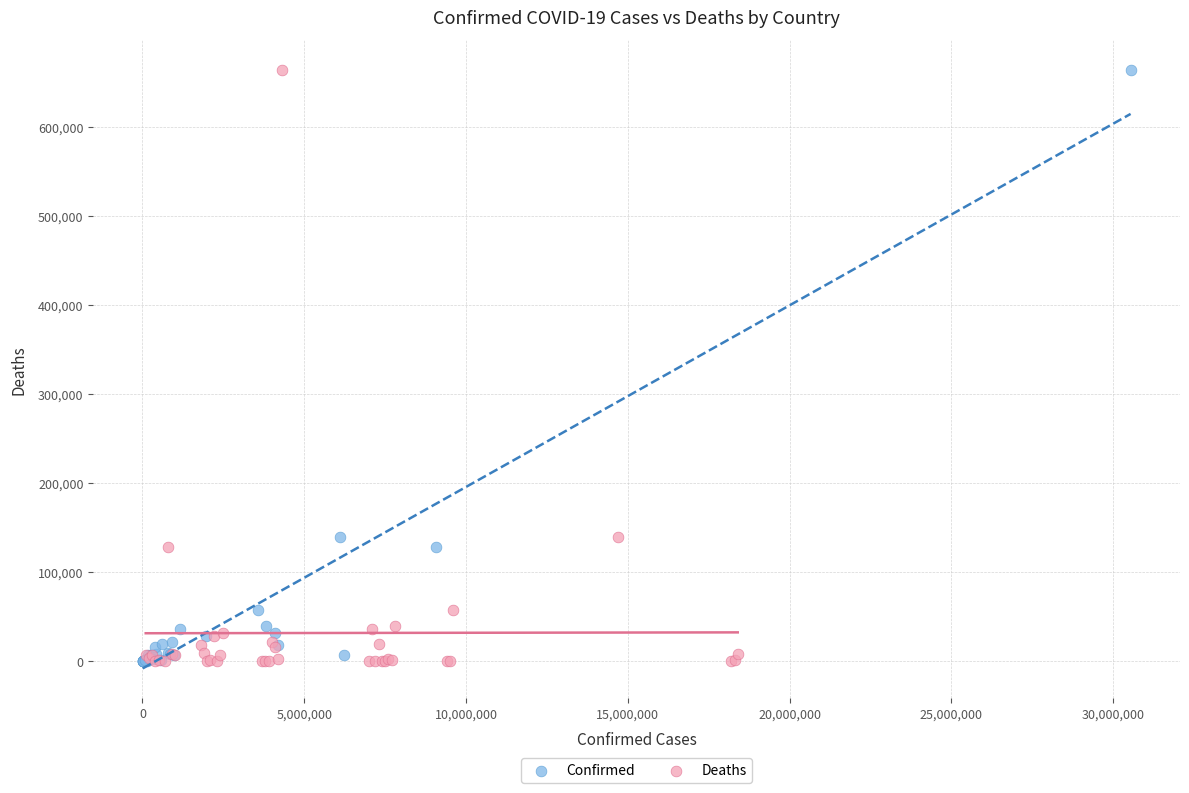

What are all the series names shown in the legend?

Confirmed, Deaths